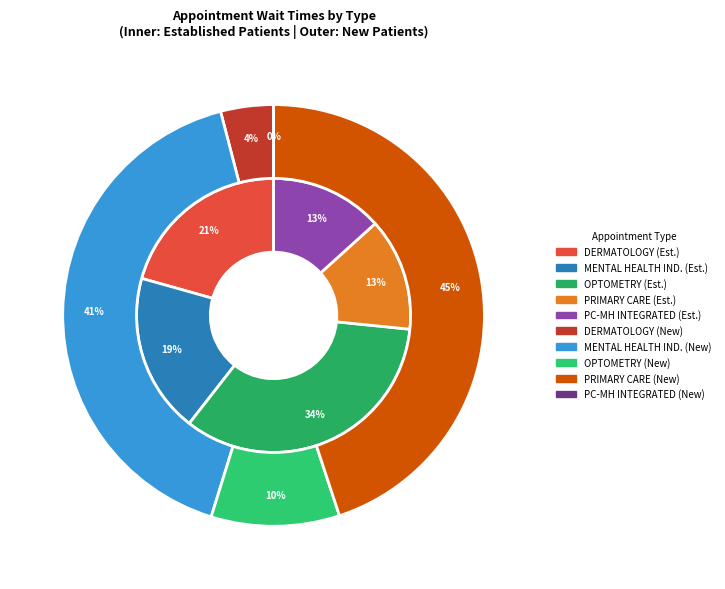

Count the number of slices in the pie.

5